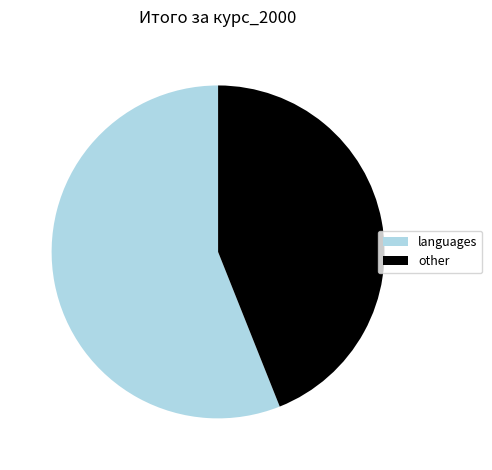

Combined, do other and languages account for over 50%?

Yes